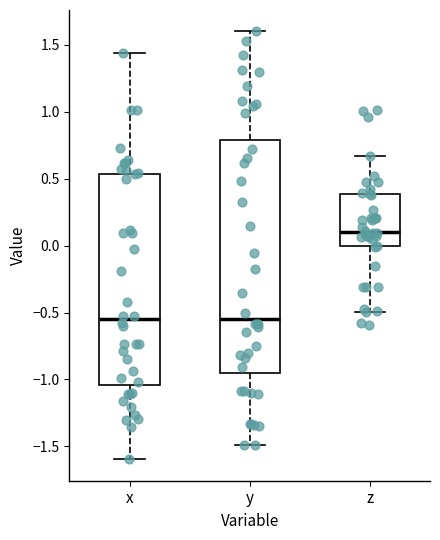

Reading left to right, transcribe this box plot: for each box, give where its median line is, the range the box spans, and where its two whiskers end, as read against the y-axis. The values are not printed on the chart, so give them approximately, as read against the axis.

x: median -0.55, box -1.05 to 0.55, whiskers -1.60 to 1.45
y: median -0.55, box -0.95 to 0.80, whiskers -1.50 to 1.60
z: median 0.10, box 0.00 to 0.40, whiskers -0.50 to 0.65